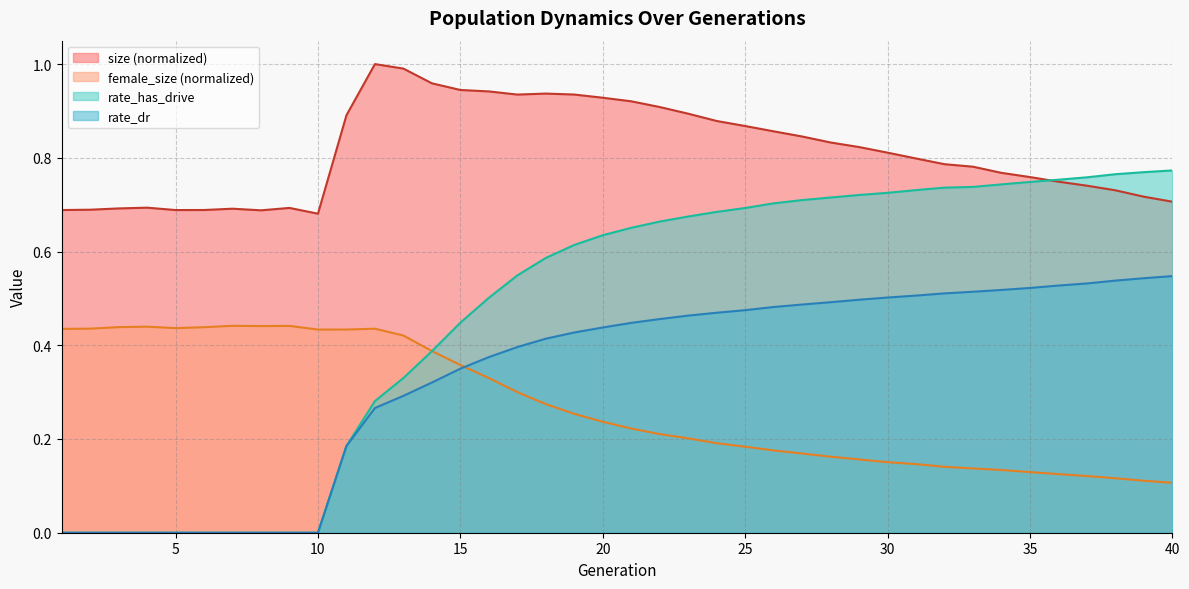

What is the total value across all series at 17?

2.2